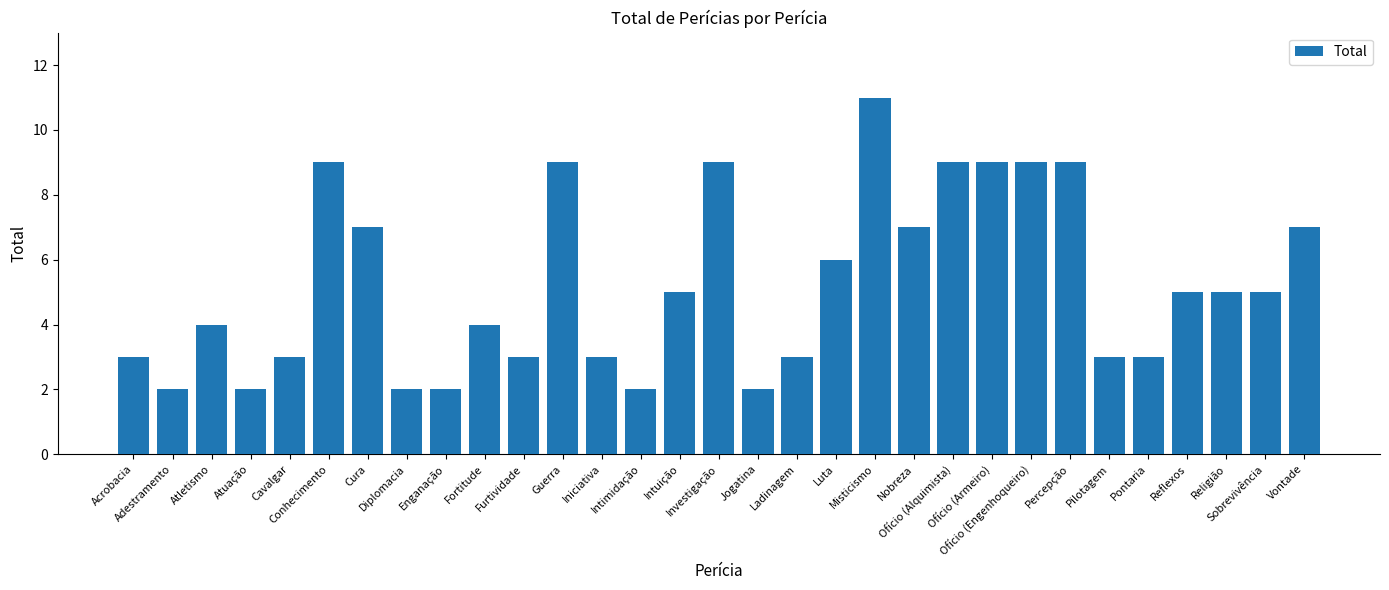

Approximately how many times larger is the value at Atletismo compared to Acrobacia?

1.3